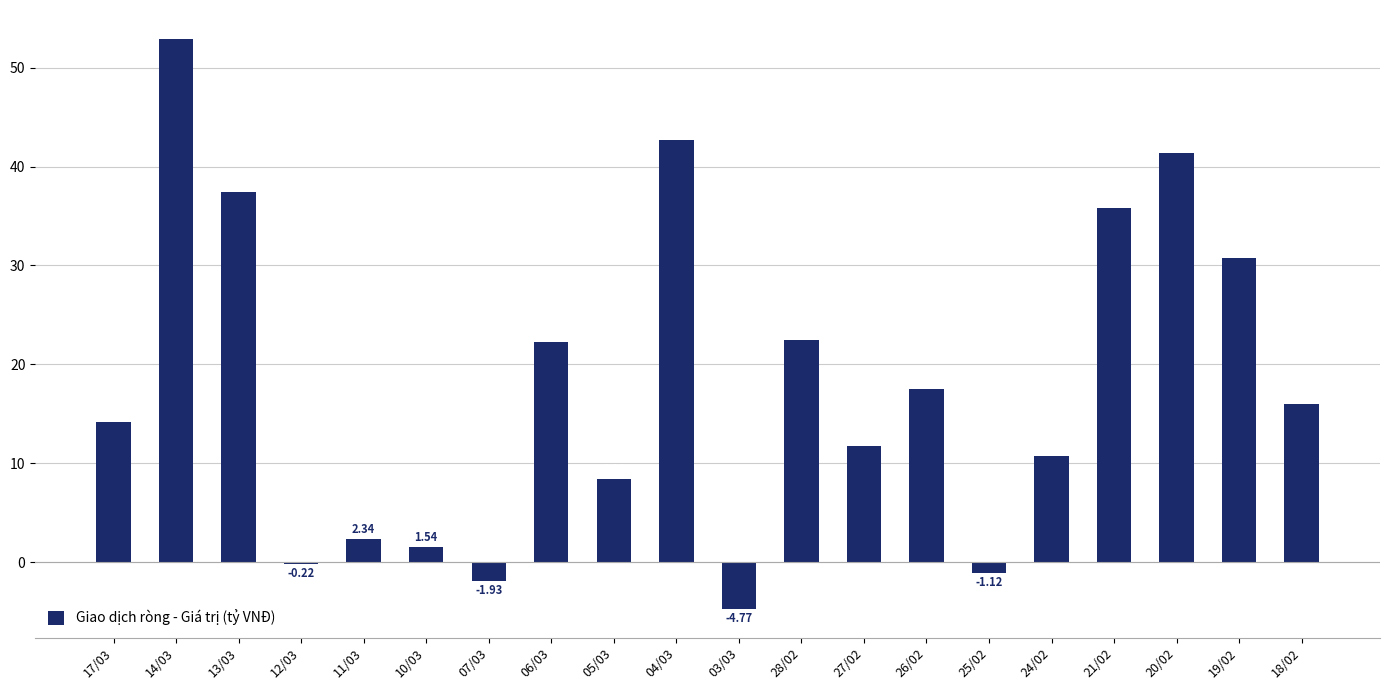

How many data points are less than 15?

10